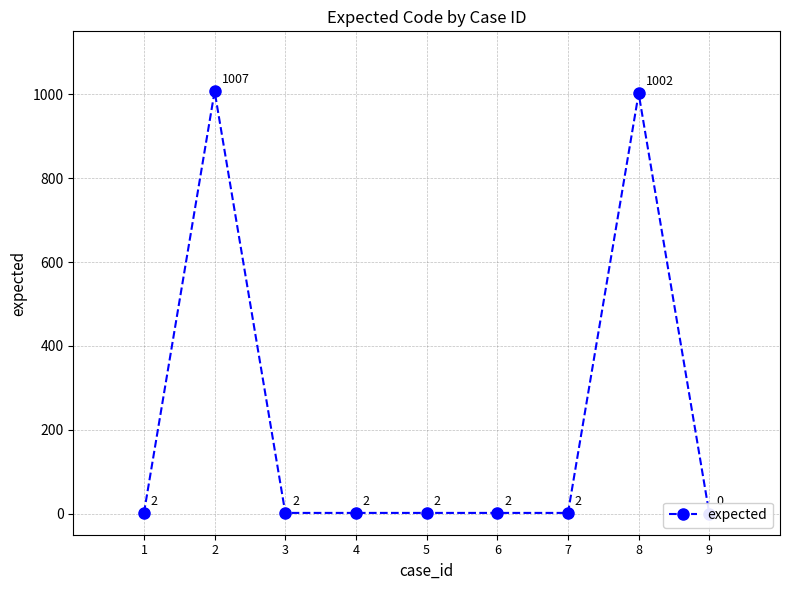

At which category does the chart reach its peak across all series?

2